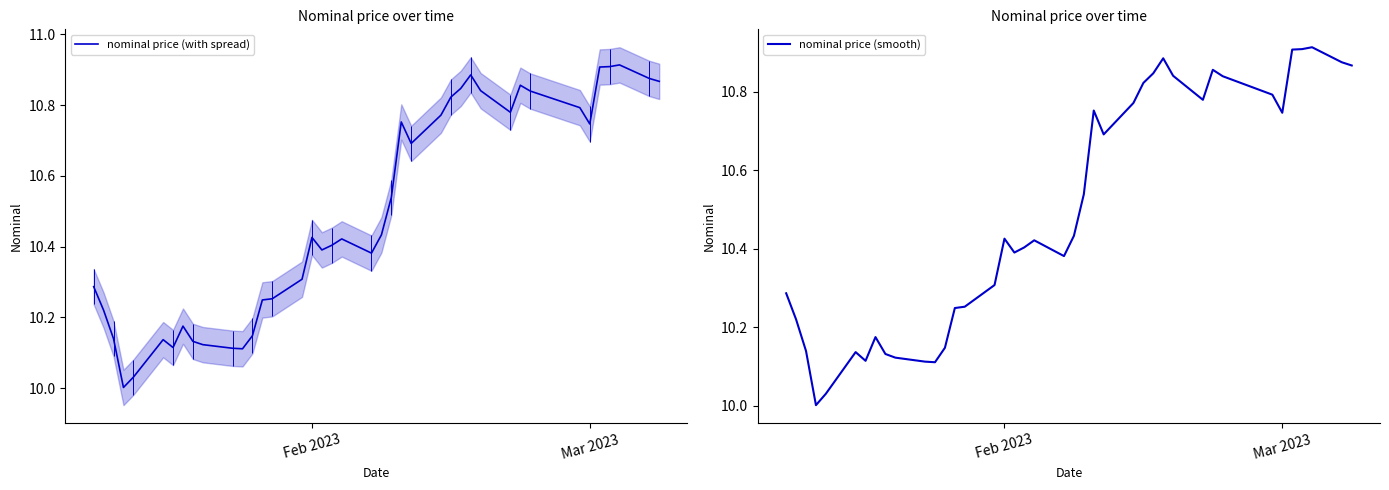

True or false: nominal price (smooth) and nominal price (with spread) cross at least once.

False